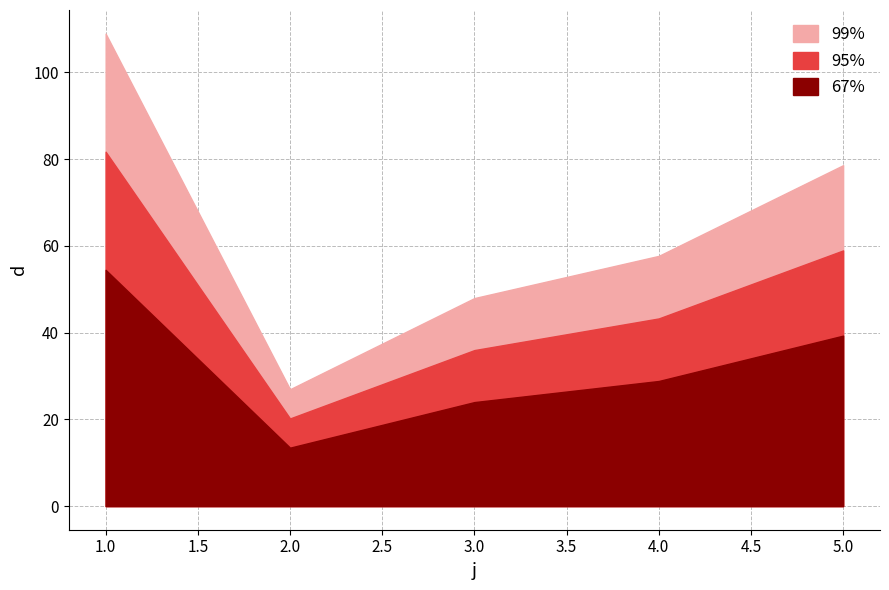

How many interior local valleys (lower than both neighbors) does the data have?

1